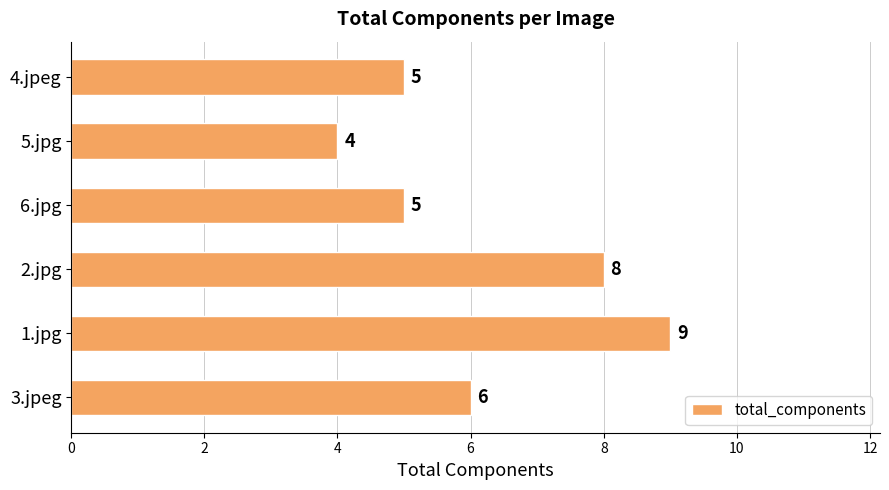

What position from the bottom is 3.jpeg?

1